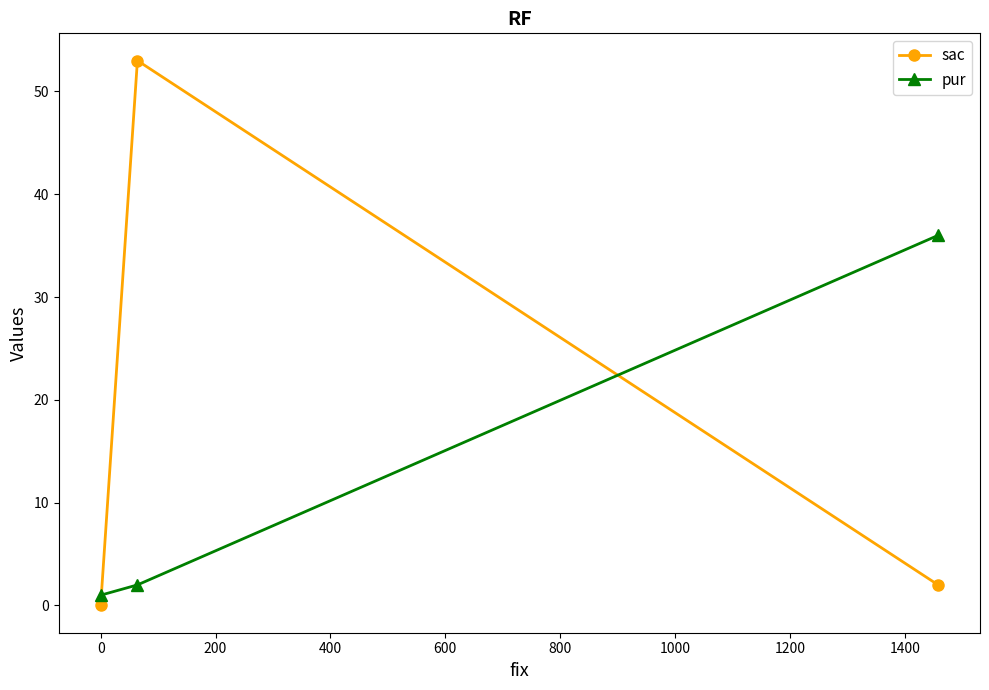

What are all the series names shown in the legend?

sac, pur